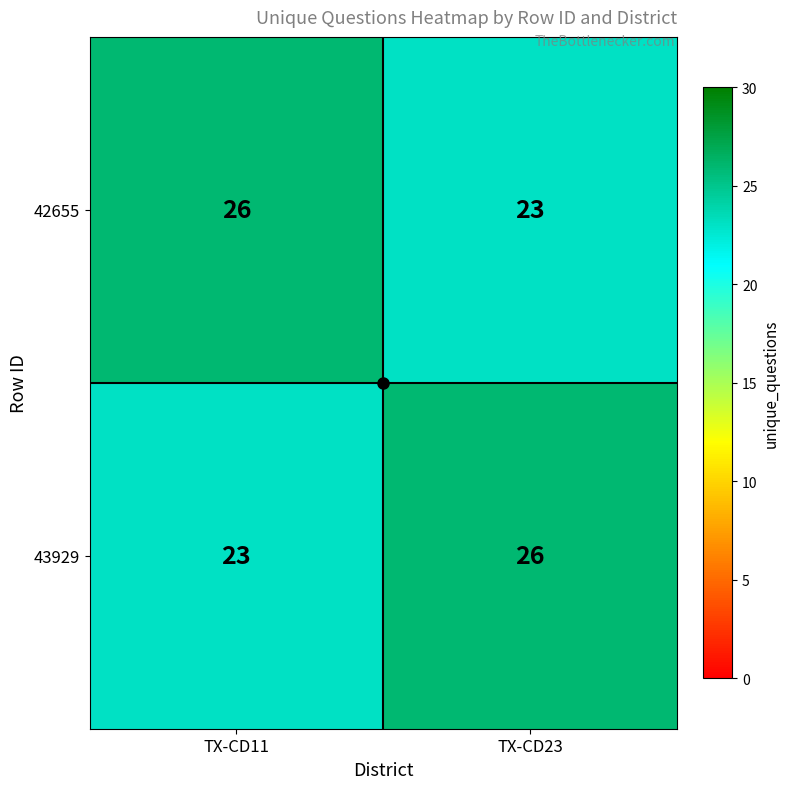

What is the total value across all series at TX-CD11?

49